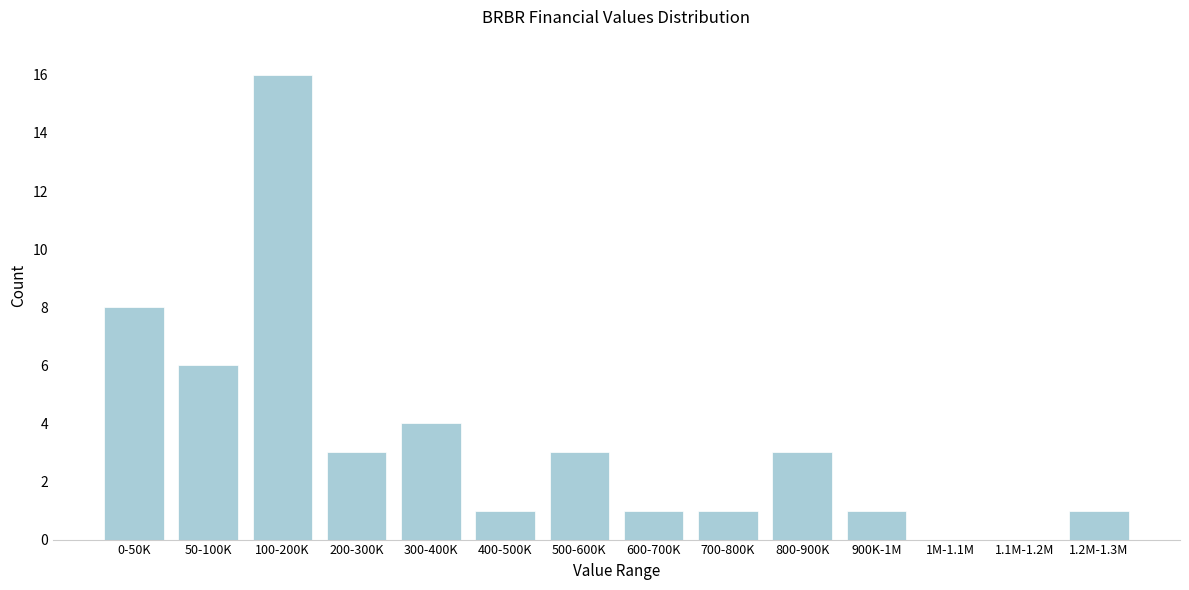

Reading left to right, list all the values displayed in this chart.

0-50K=8	50-100K=6	100-200K=16	200-300K=3	300-400K=4	400-500K=1	500-600K=3	600-700K=1	700-800K=1	800-900K=3	900K-1M=1	1M-1.1M=0	1.1M-1.2M=0	1.2M-1.3M=1